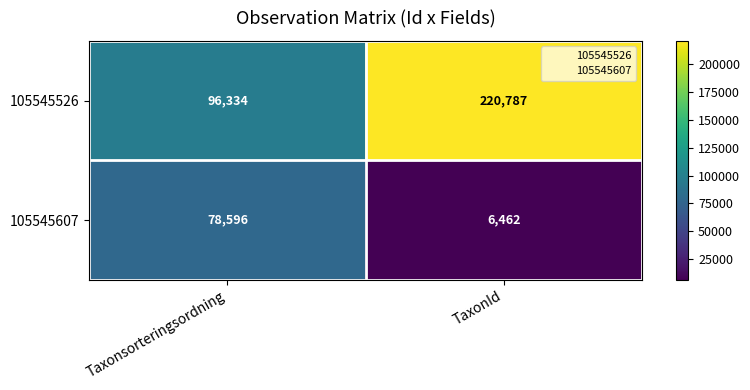

The 105545607 series shows 6462 at TaxonId. True or false?

True